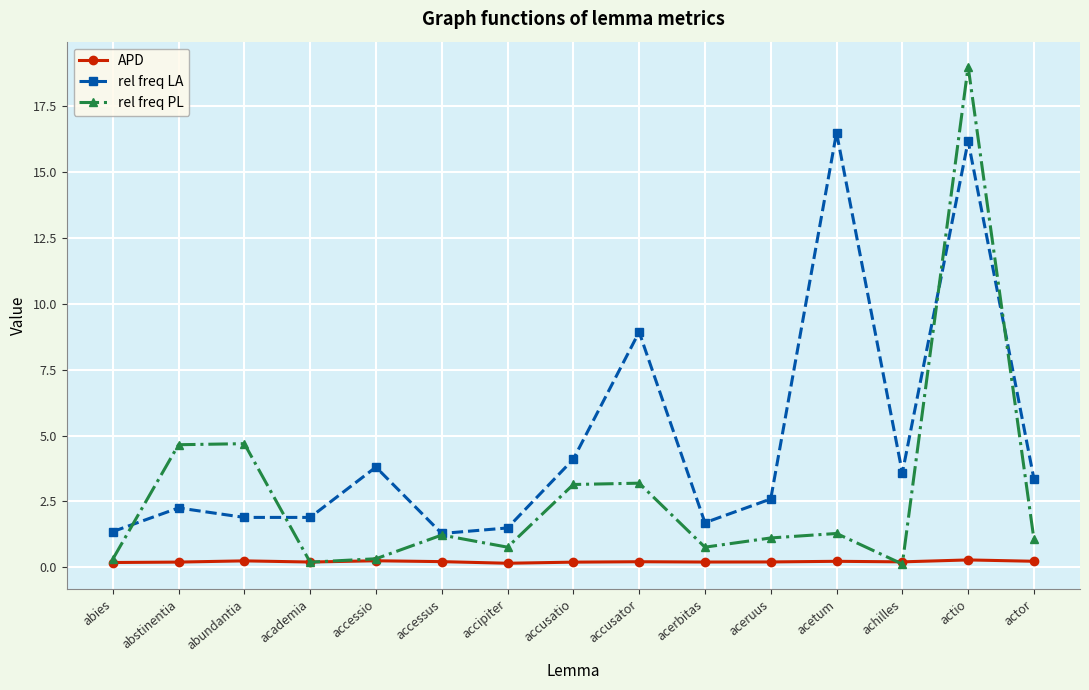

True or false: rel freq LA has more than 1 interior local peaks.

True